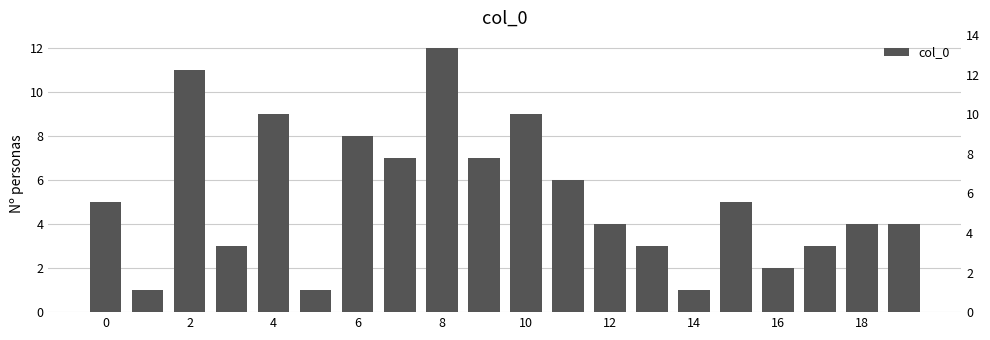

What is the label of the 10th bar from the right?

10